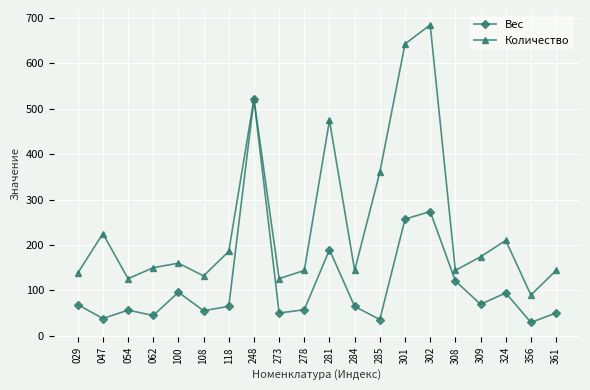

Which series has the largest total across all categories?

Количество